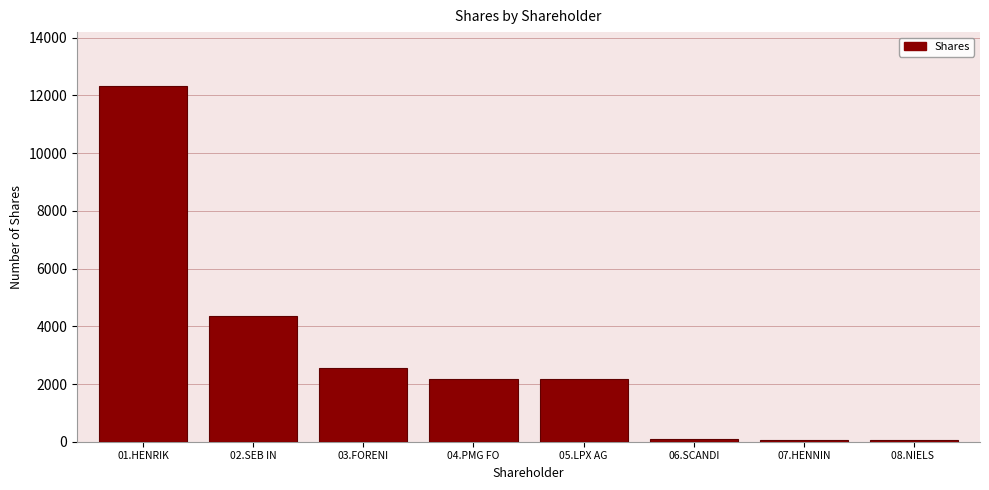

The value at 04.PMG FO is 2991. True or false?

False